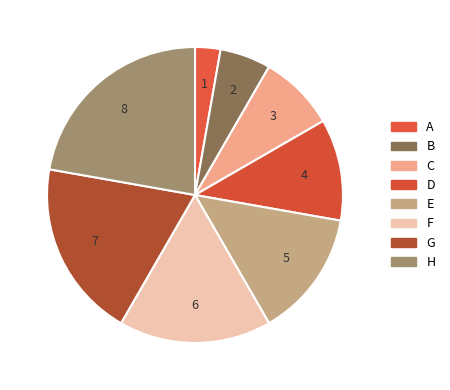

Is the sum of G and D greater than half?

No